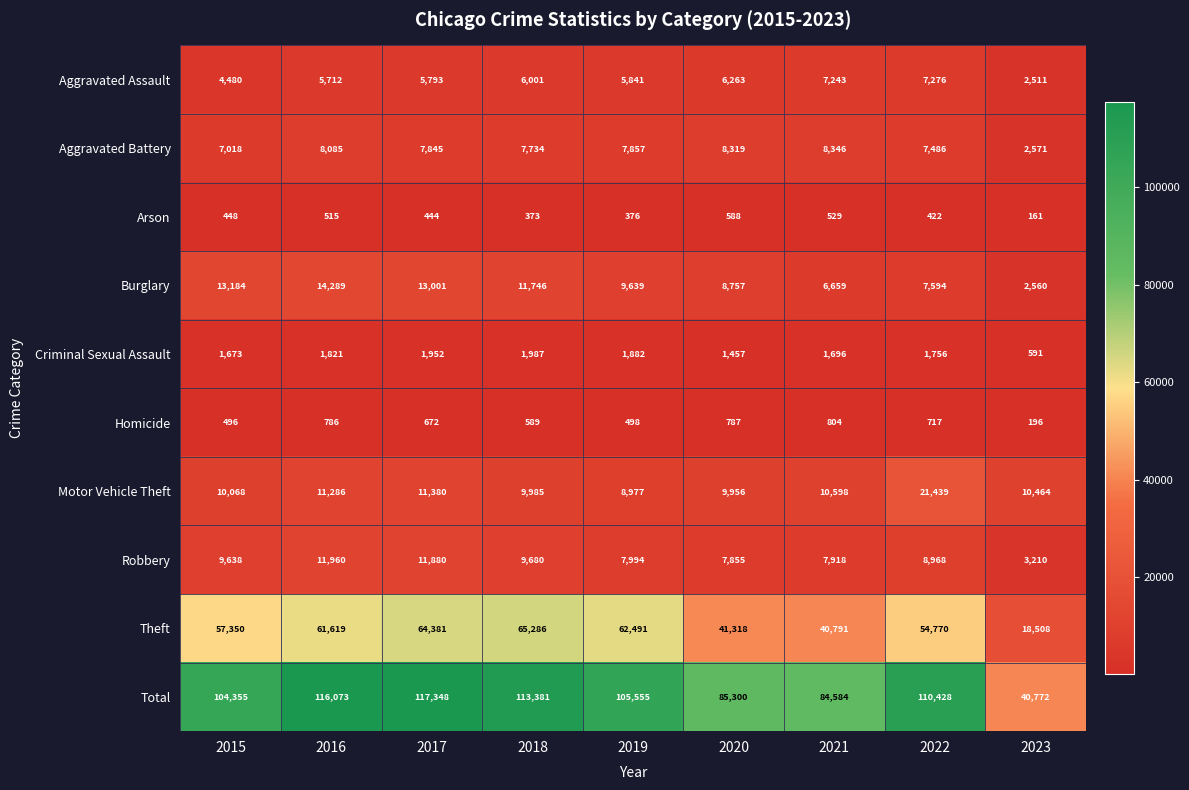

What is the difference between the maximum and minimum values in the Aggravated Battery series?

5775